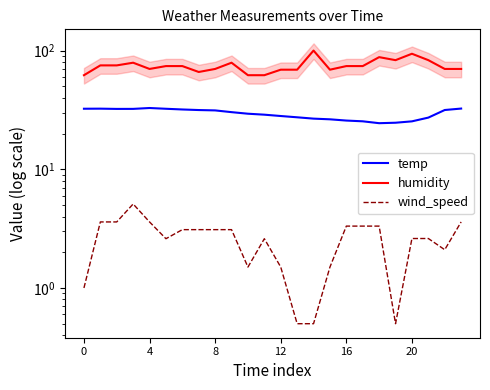

The temp series shows 28.8 at 11. True or false?

True